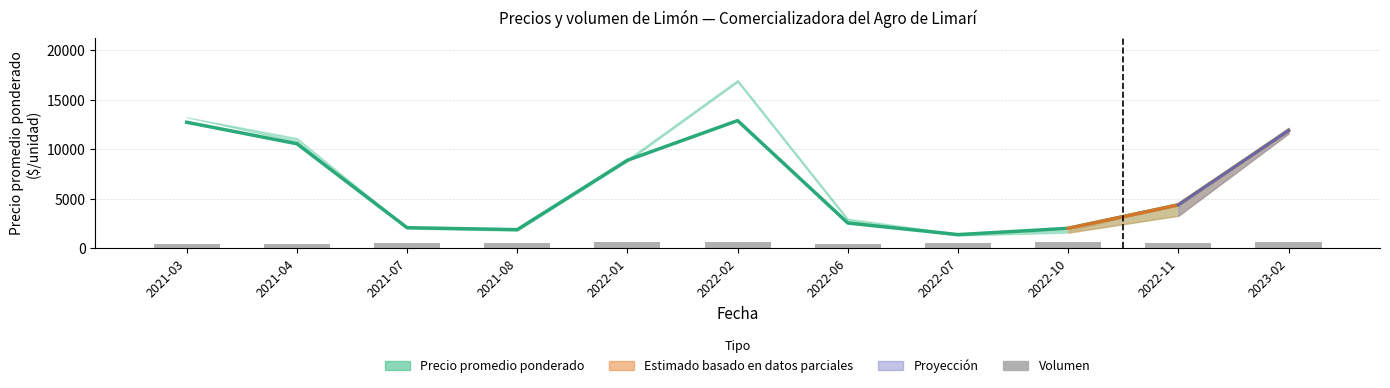

What is the sum of the Volumen values at 2022-06 and 2022-07?

1100